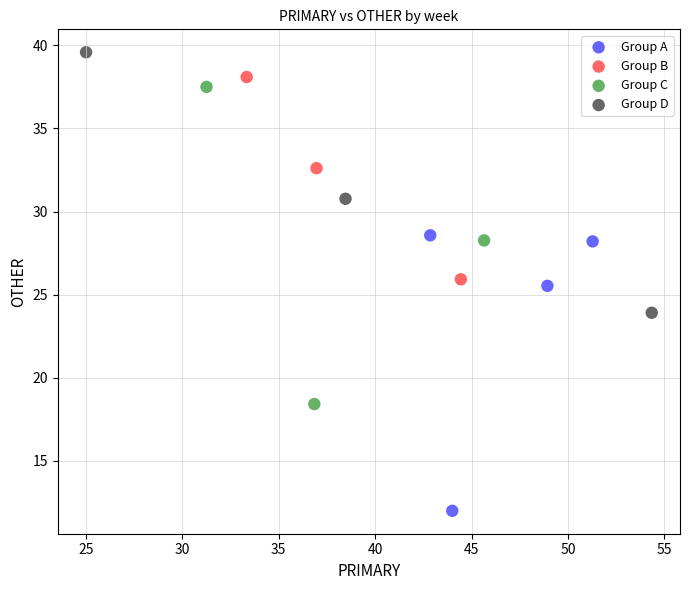

Which series reaches the minimum Y coordinate?

Group A